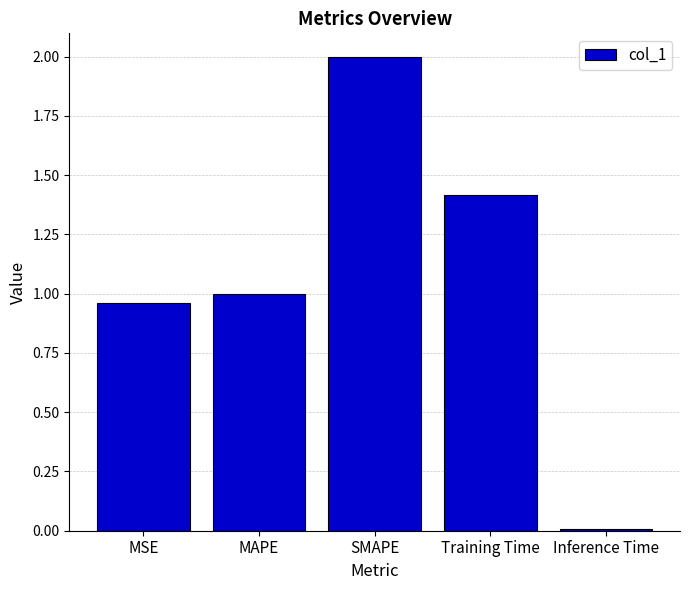

The value at MAPE is 1.0. True or false?

True